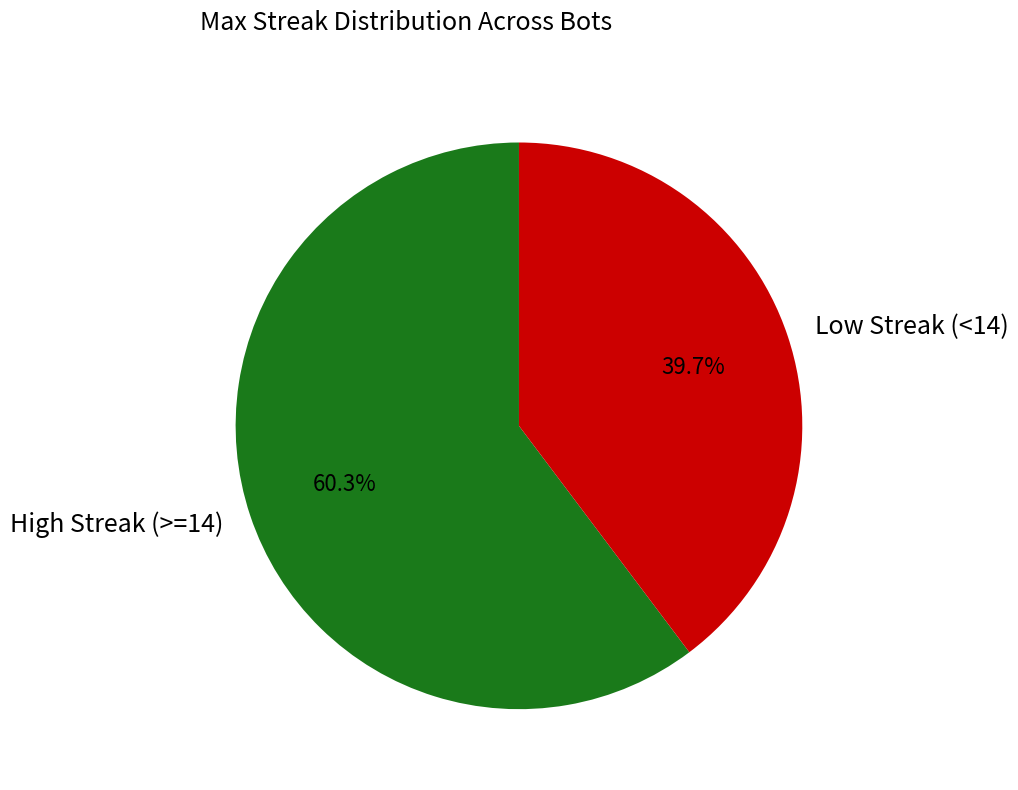

Between Low Streak (<14) and High Streak (>=14), which is larger?

High Streak (>=14)